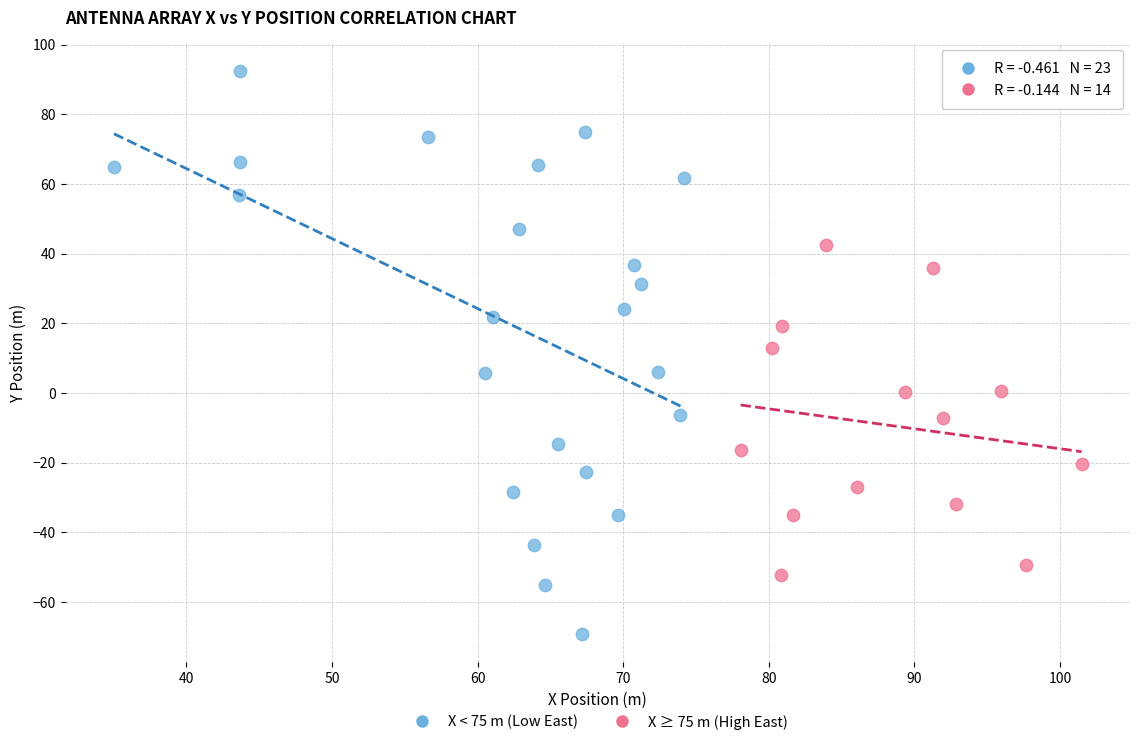

What are all the series names shown in the legend?

X < 75 m (Low East), X ≥ 75 m (High East)